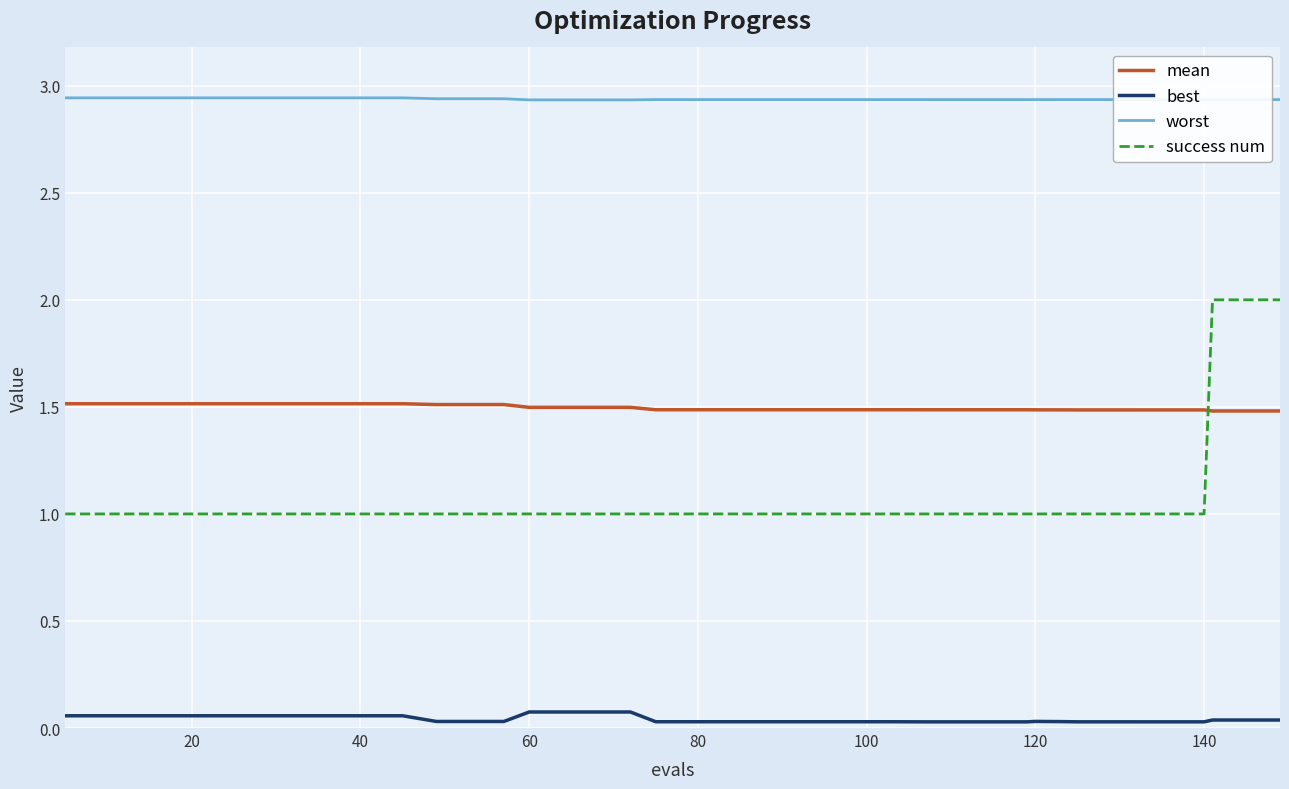

What is the average value of the mean series?

1.5